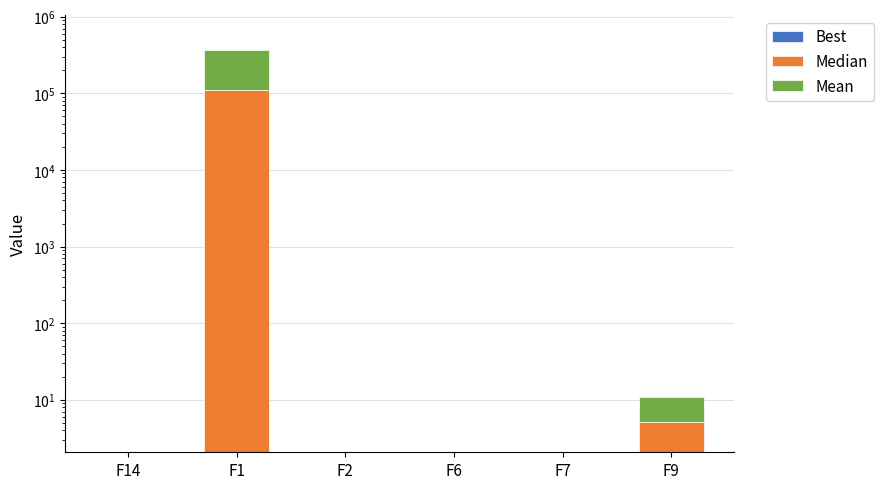

Reading left to right, transcribe all the data shown in this chart.

Best: 0.0	2.1	0.0	0.0	0.0	1.1
Median: 0.2	111958.0	0.0	0.0	0.1	4.0
Mean: 0.2	258703.4	0.0	0.1	0.1	5.9